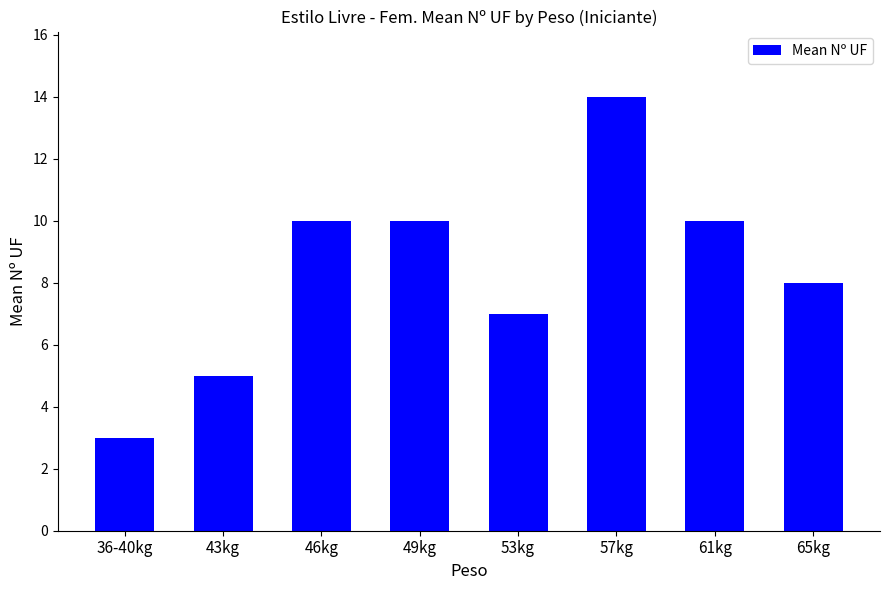

Does the chart contain any negative values?

No